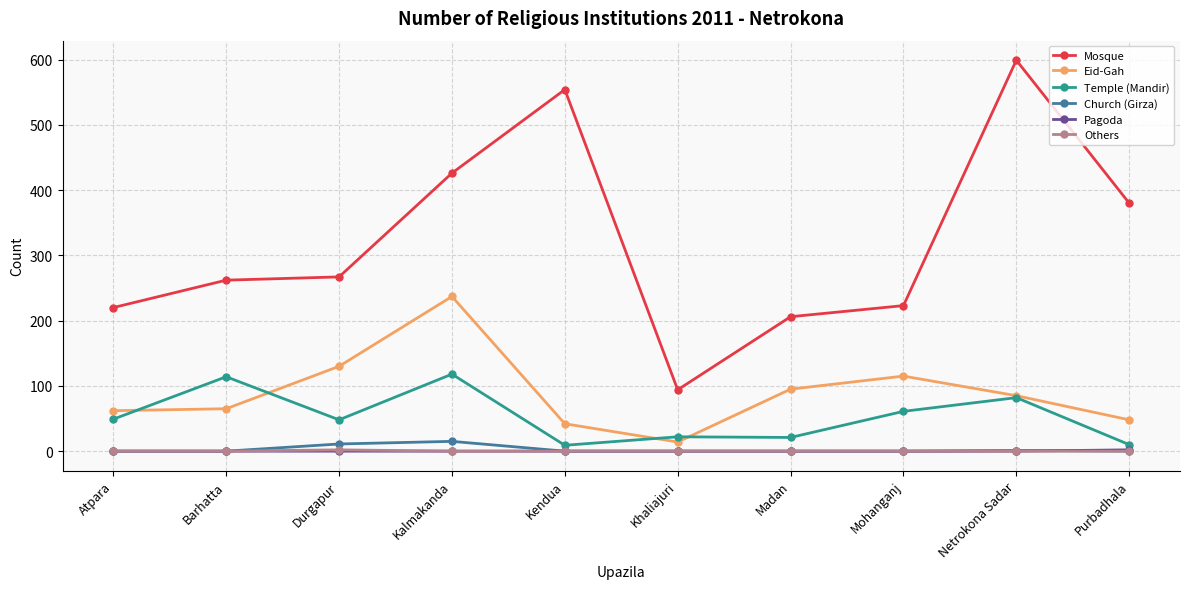

Does the chart display data point markers on the line(s)?

Yes